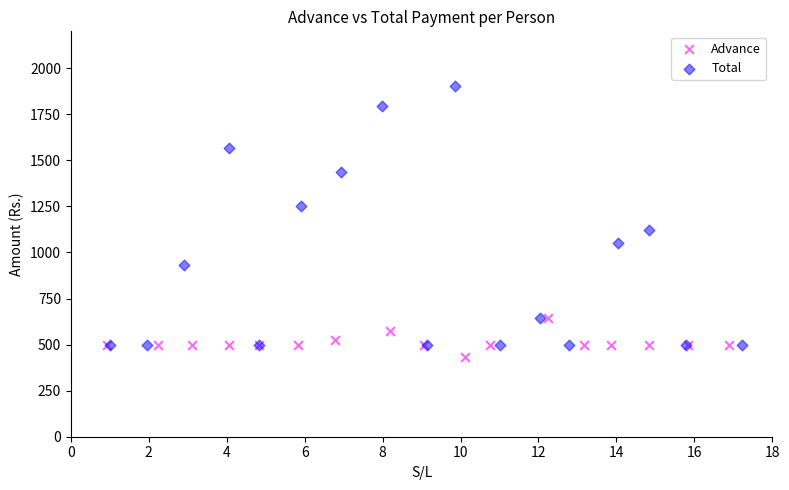

Which series contains the highest Y value?

Total